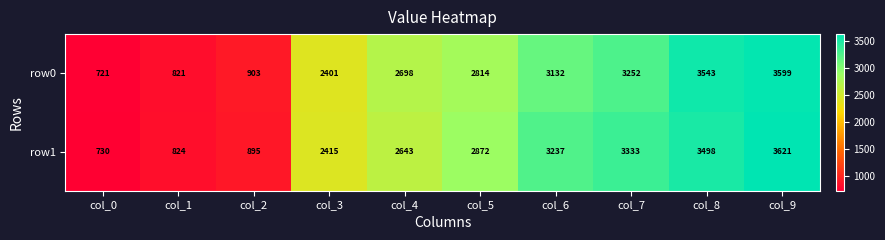

Count the number of data series in this chart.

2